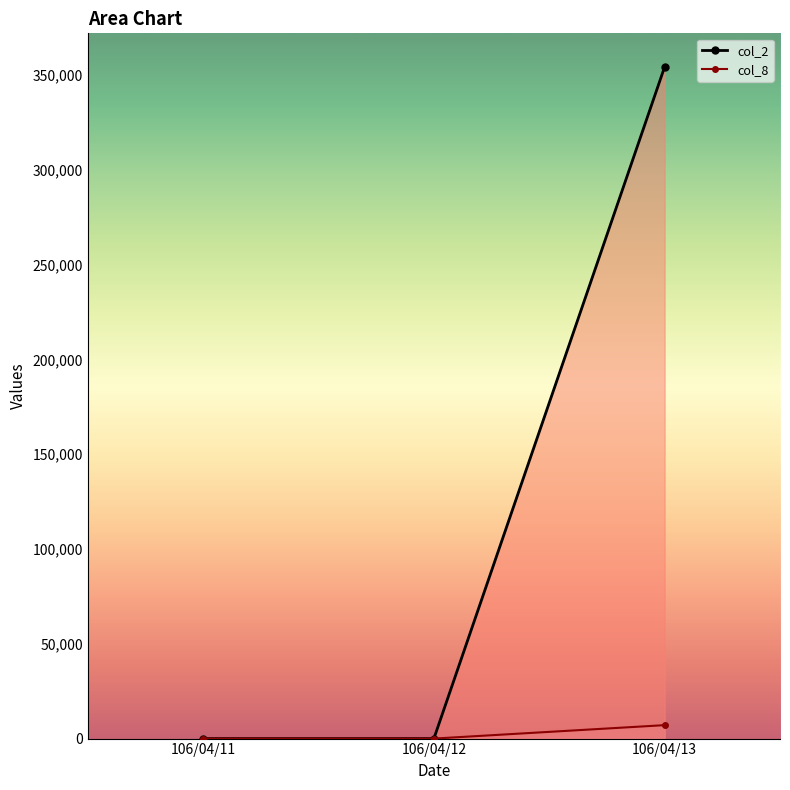

True or false: col_8 has a value of 0.0 at 106/04/11.

True